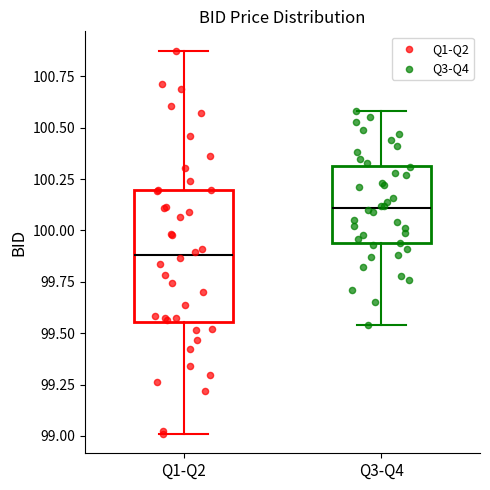

Comparing the boxes themselves (not the whiskers), which one is the tallest?

Q1-Q2